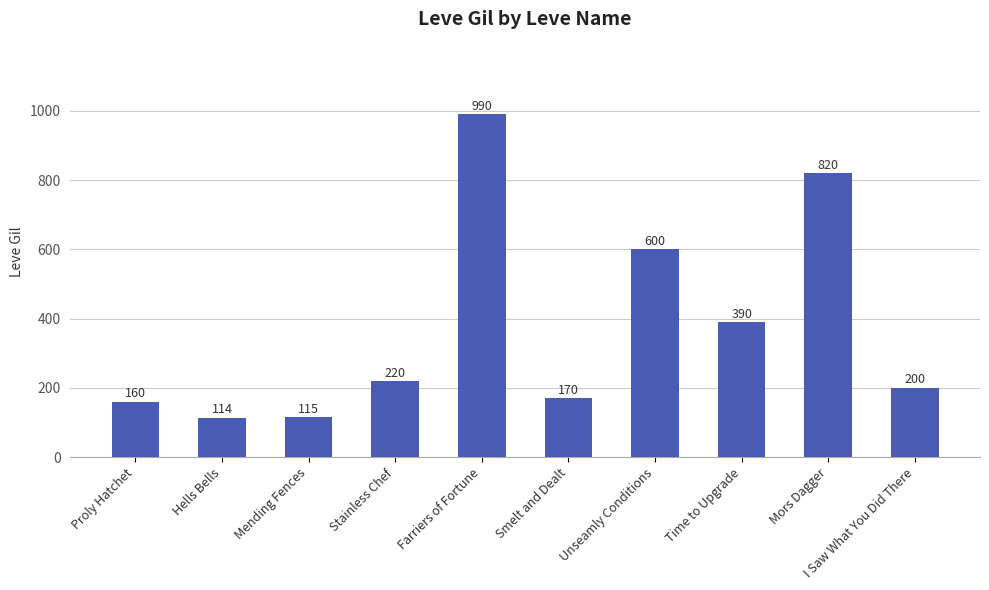

How many categories are shown in the chart?

10